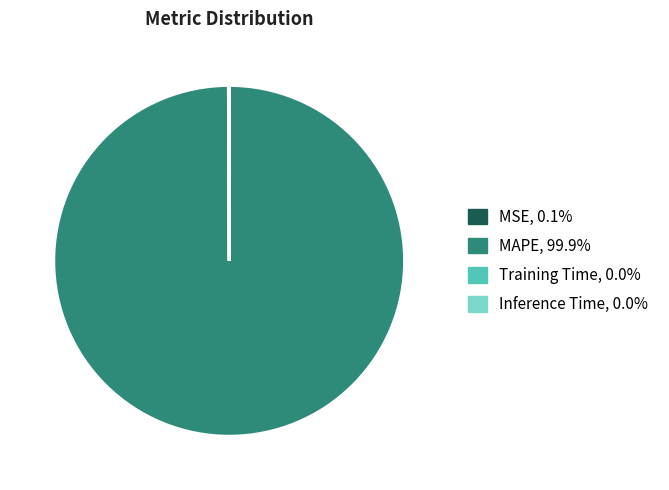

Does any single category account for the majority?

Yes